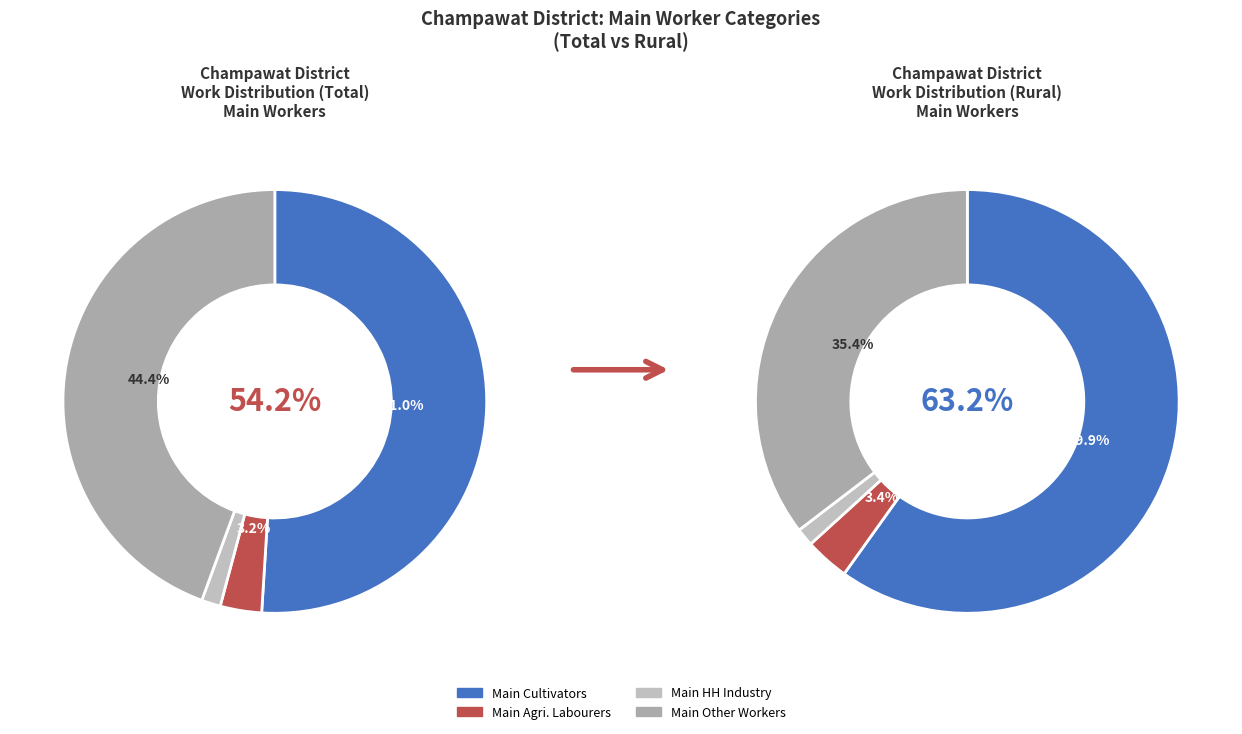

Is it true that values_rural is 3% of the pie?

True